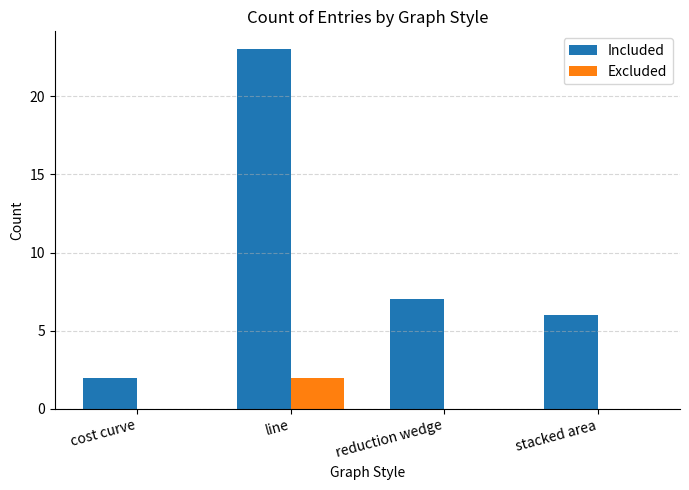

How many series are shown in this chart?

2